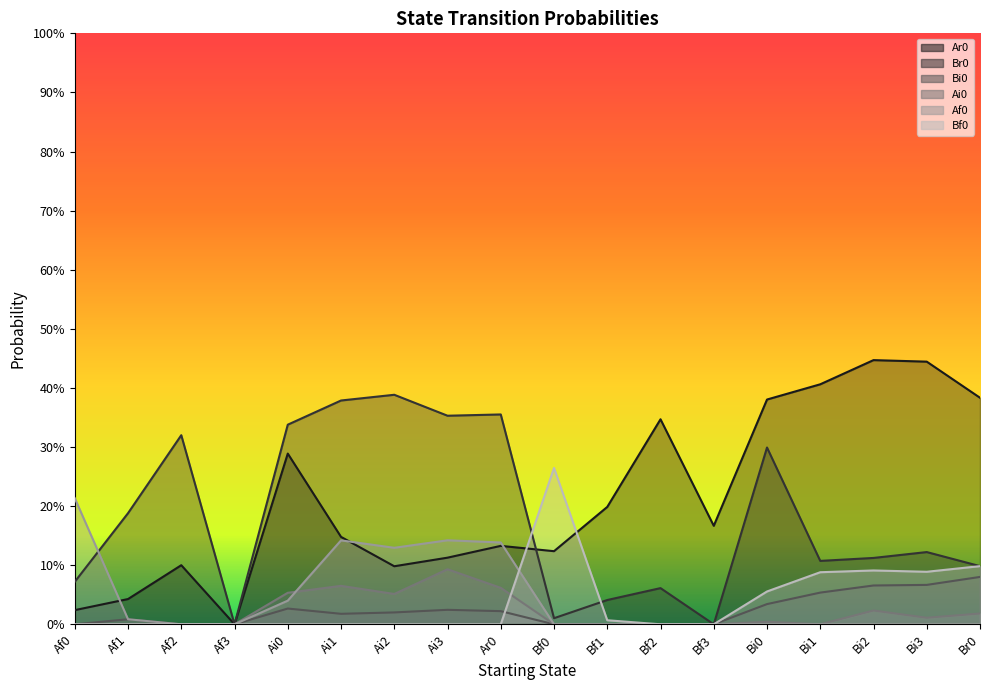

True or false: Br0 and Ar0 intersect in this chart.

True